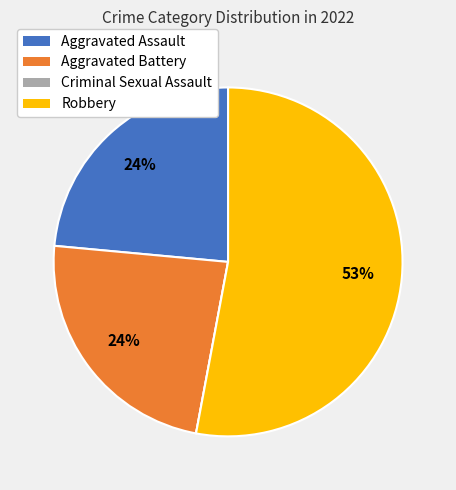

True or false: Aggravated Battery accounts for 24% of the total.

True